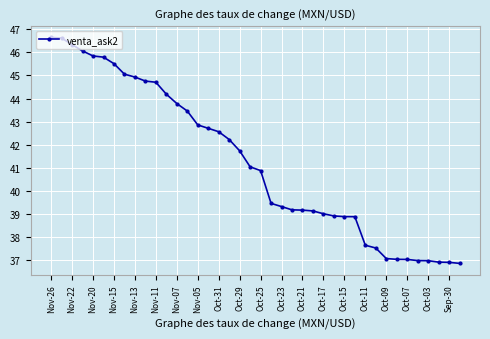

What is the greatest value displayed?

46.6